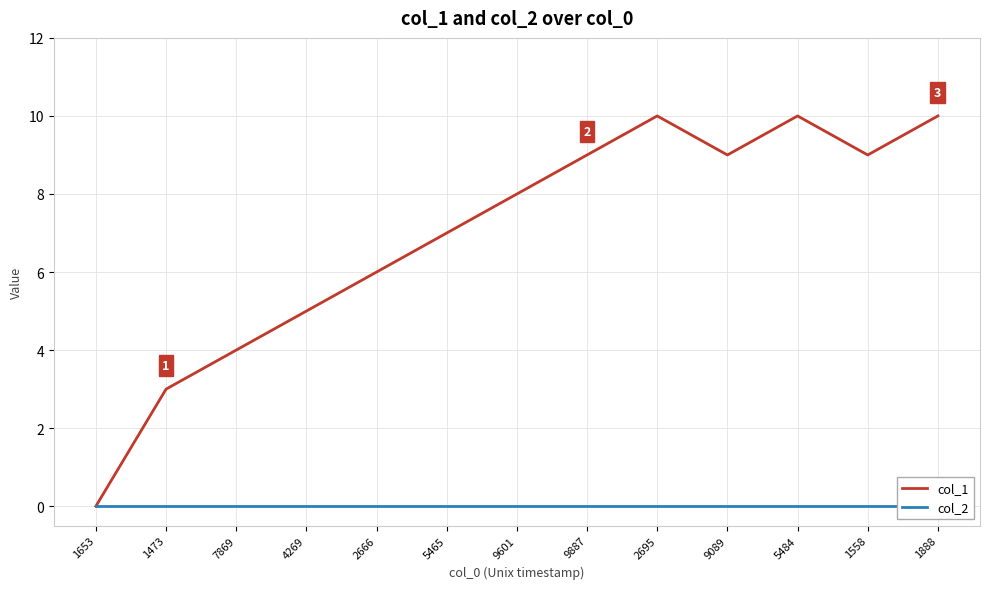

Which label corresponds to the smallest value in the chart?

1653